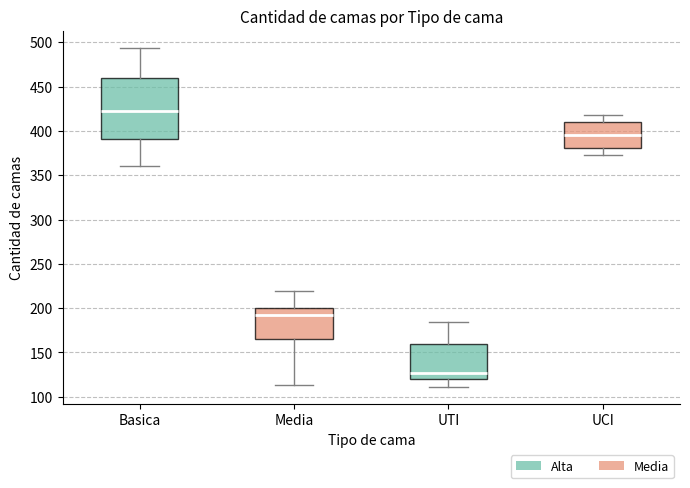

Which box is the tallest, from its lower edge to its upper edge?

Basica